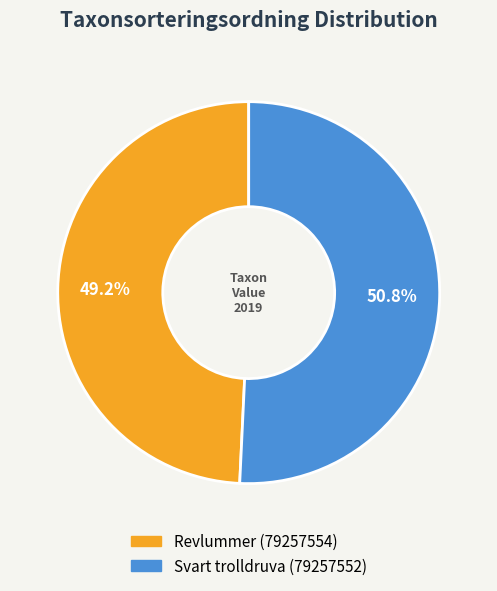

Count the number of slices in the pie.

2